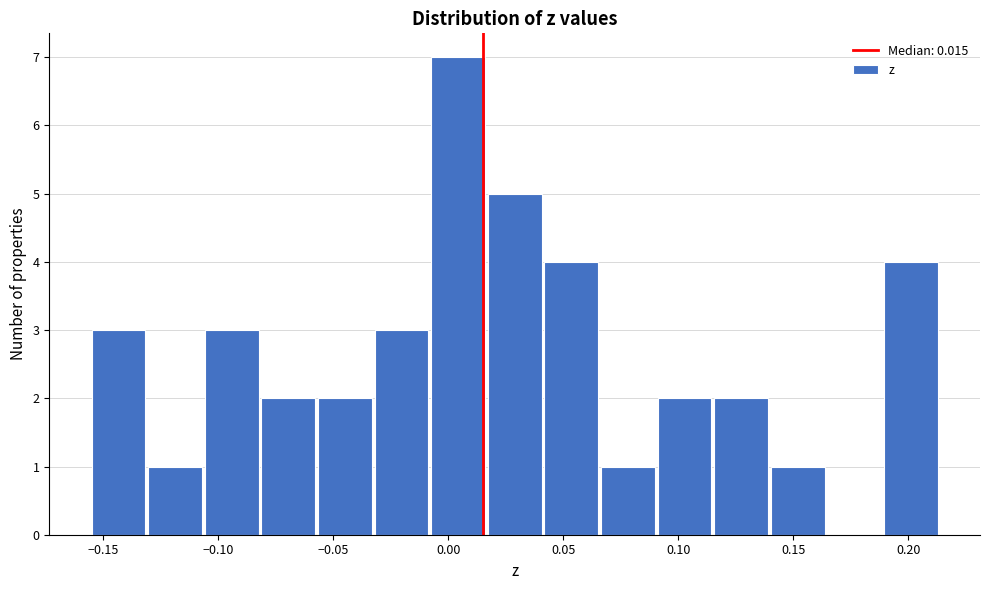

Reading left to right, transcribe this chart: for each bar, give the range it covers on the x-axis and its height. Neither the bar edges nor the heights are printed on the chart, so give them approximately, as read against the axes.

-0.155 to -0.130: 3
-0.130 to -0.105: 1
-0.105 to -0.080: 3
-0.080 to -0.055: 2
-0.055 to -0.035: 2
-0.035 to -0.010: 3
-0.010 to 0.015: 7
0.015 to 0.040: 5
0.040 to 0.065: 4
0.065 to 0.090: 1
0.090 to 0.115: 2
0.115 to 0.140: 2
0.140 to 0.165: 1
0.165 to 0.190: 0
0.190 to 0.215: 4